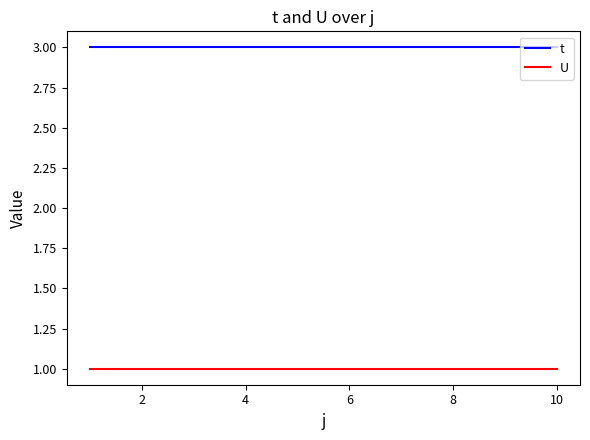

What is the greatest value displayed?

3